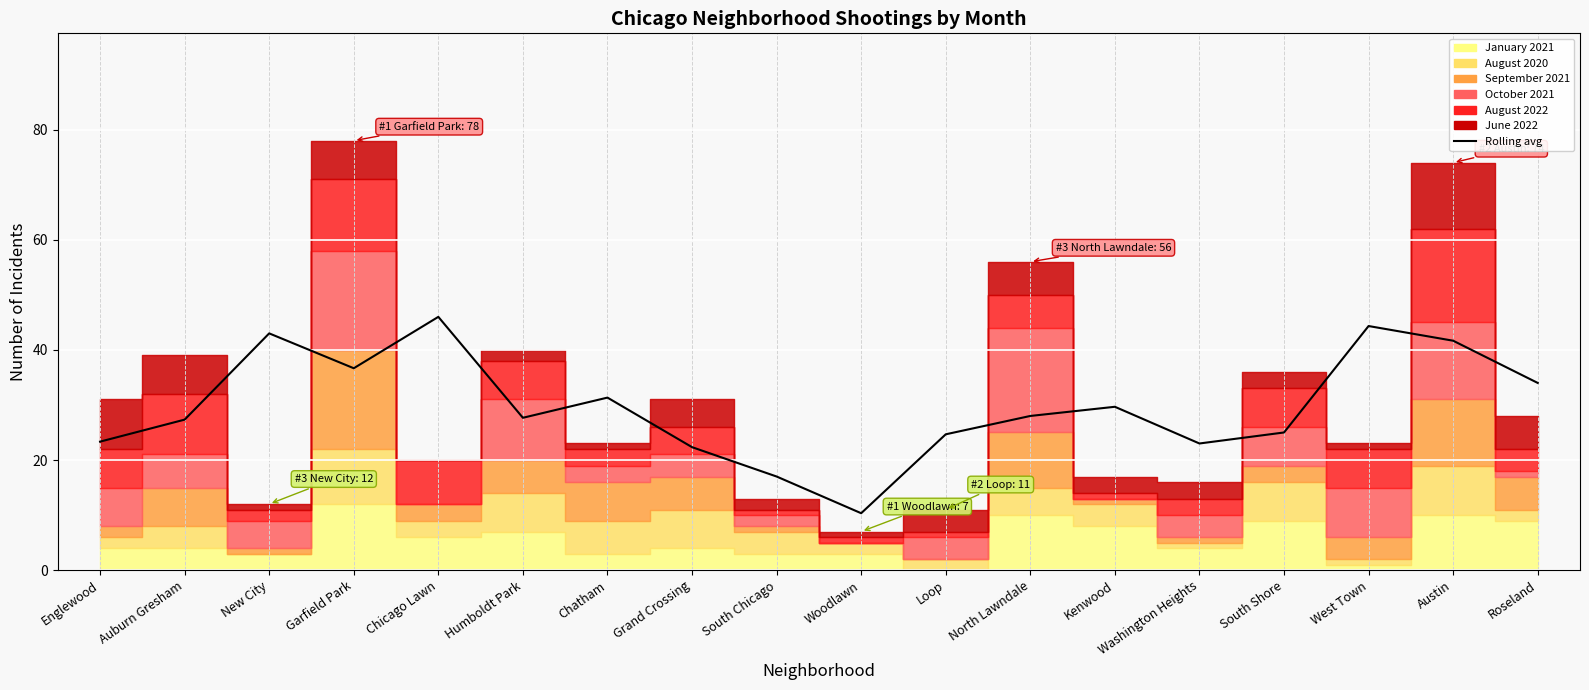

List the labels in order of value, smallest first.

Woodlawn, South Chicago, Grand Crossing, Washington Heights, Englewood, Loop, South Shore, Auburn Gresham, Humboldt Park, North Lawndale, Kenwood, Chatham, Roseland, Garfield Park, Austin, New City, West Town, Chicago Lawn